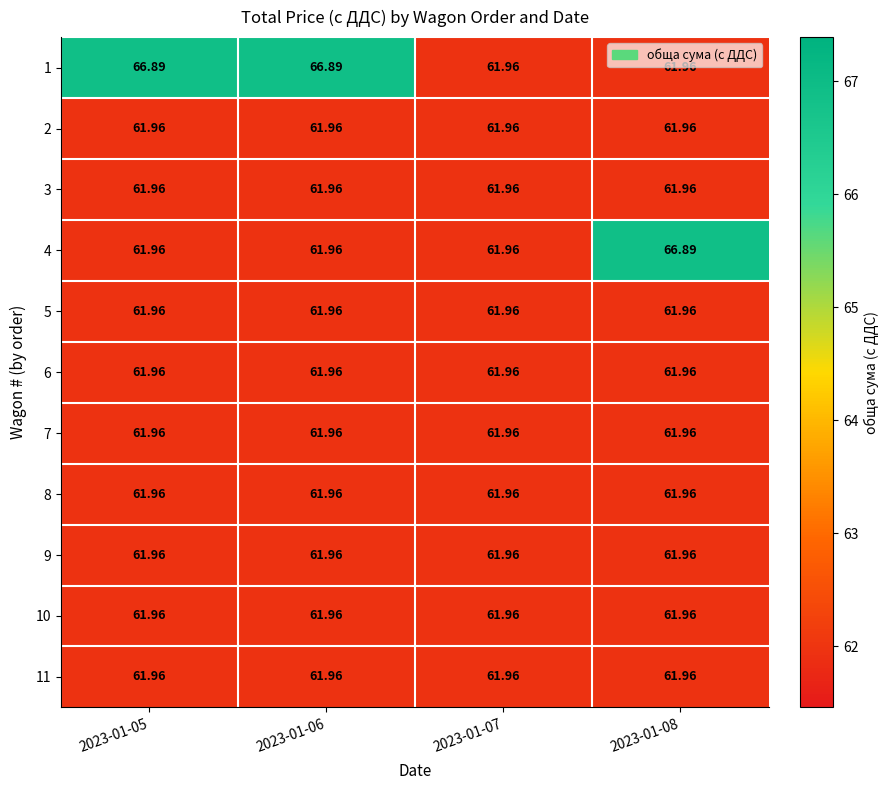

Reading left to right, what are all the values shown in this chart?

1: 2023-01-05=66.9	2023-01-06=66.9	2023-01-07=62.0	2023-01-08=62.0
2: 2023-01-05=62.0	2023-01-06=62.0	2023-01-07=62.0	2023-01-08=62.0
3: 2023-01-05=62.0	2023-01-06=62.0	2023-01-07=62.0	2023-01-08=62.0
4: 2023-01-05=62.0	2023-01-06=62.0	2023-01-07=62.0	2023-01-08=66.9
5: 2023-01-05=62.0	2023-01-06=62.0	2023-01-07=62.0	2023-01-08=62.0
6: 2023-01-05=62.0	2023-01-06=62.0	2023-01-07=62.0	2023-01-08=62.0
7: 2023-01-05=62.0	2023-01-06=62.0	2023-01-07=62.0	2023-01-08=62.0
8: 2023-01-05=62.0	2023-01-06=62.0	2023-01-07=62.0	2023-01-08=62.0
9: 2023-01-05=62.0	2023-01-06=62.0	2023-01-07=62.0	2023-01-08=62.0
10: 2023-01-05=62.0	2023-01-06=62.0	2023-01-07=62.0	2023-01-08=62.0
11: 2023-01-05=62.0	2023-01-06=62.0	2023-01-07=62.0	2023-01-08=62.0